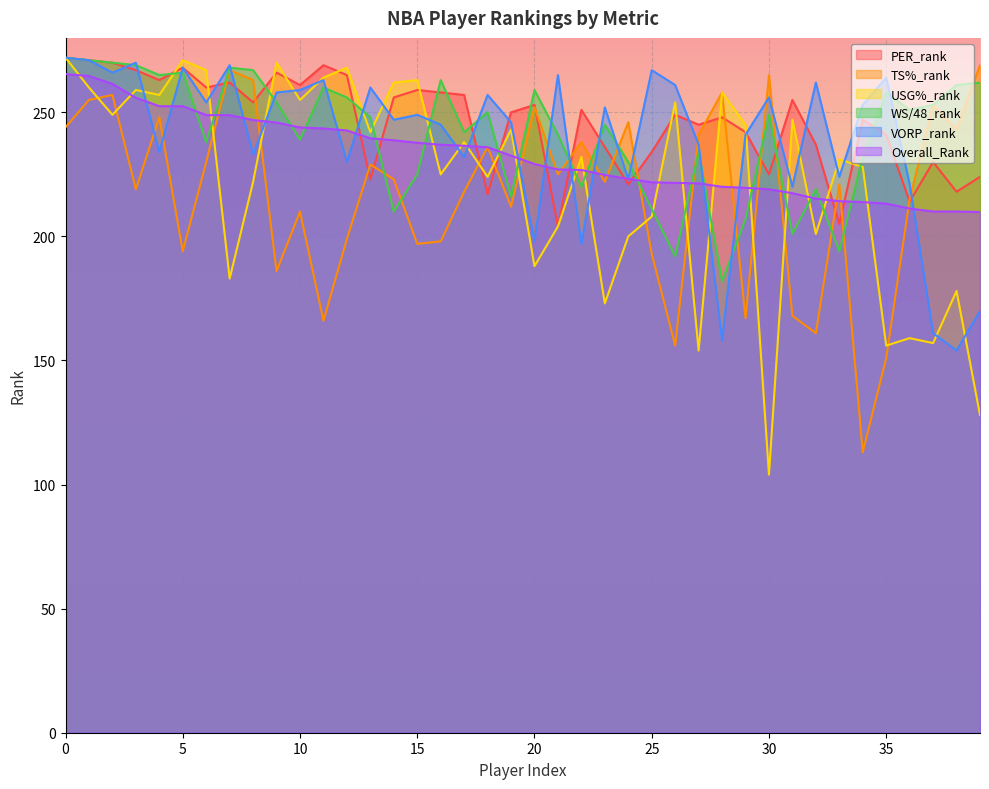

True or false: Overall_Rank has a value of 229.2 at 20.

True